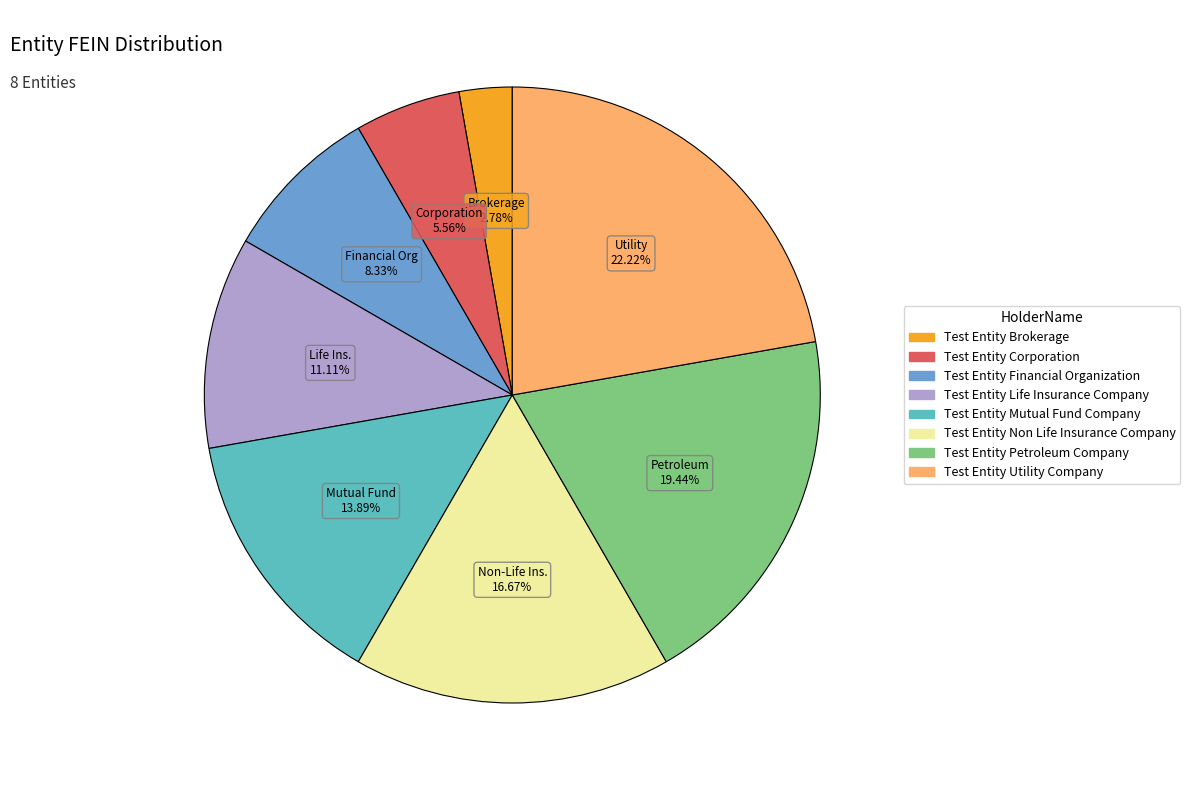

Rank the categories by value from lowest to highest.

Test Entity Brokerage, Test Entity Corporation, Test Entity Financial Organization, Test Entity Life Insurance Company, Test Entity Mutual Fund Company, Test Entity Non Life Insurance Company, Test Entity Petroleum Company, Test Entity Utility Company